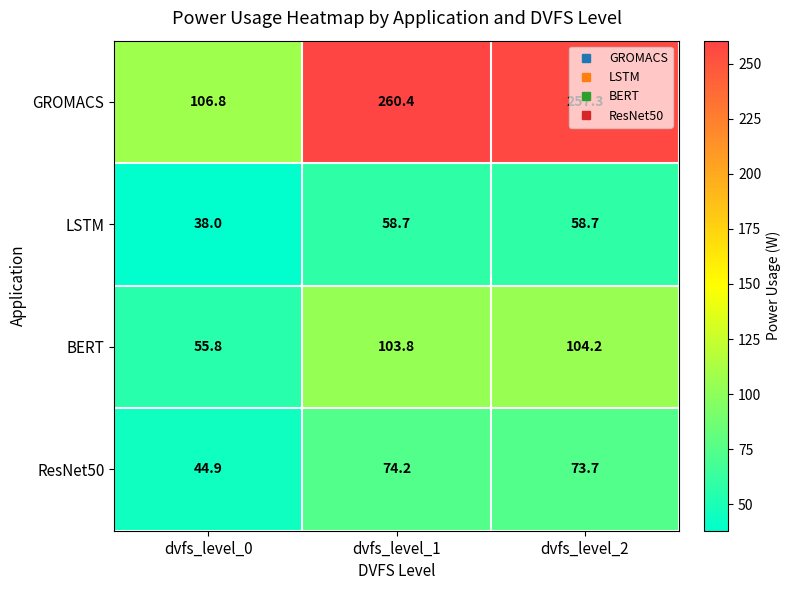

What is the sum of the LSTM values at dvfs_level_2 and dvfs_level_0?

96.7